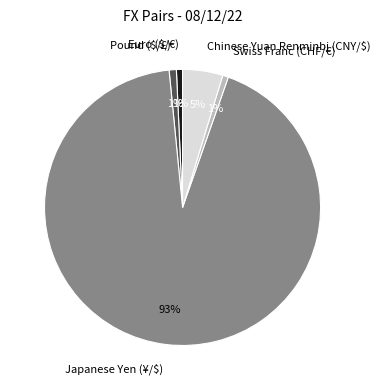

Which category has the biggest portion of the pie?

Japanese Yen (¥/$)